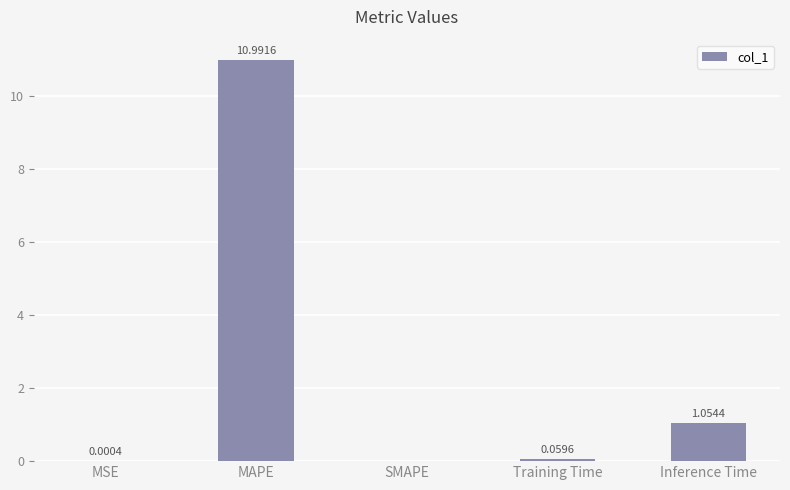

Where is the data nearest to the value 5?

Inference Time